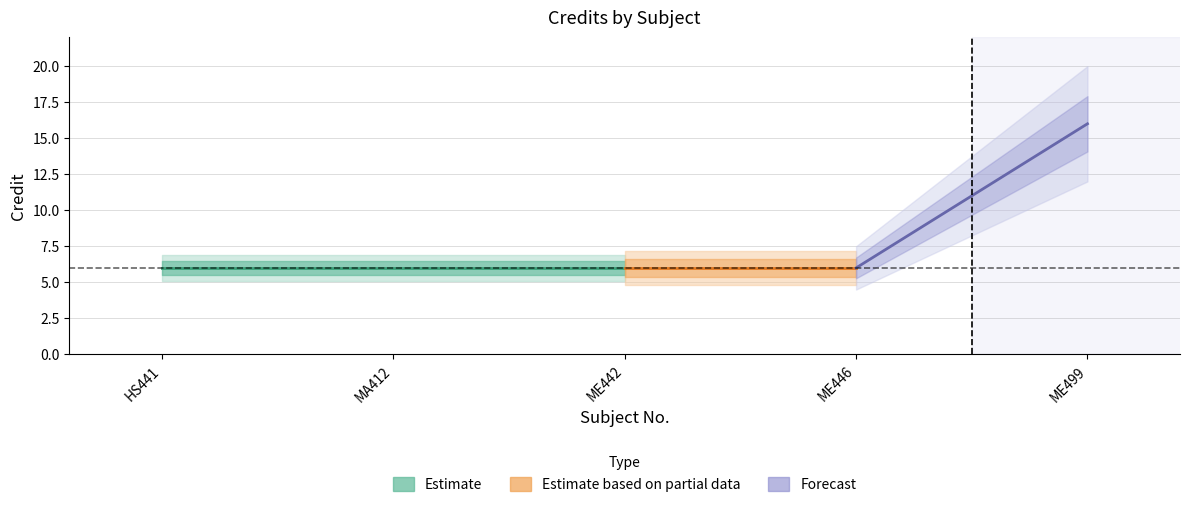

Does the chart have visible grid lines?

Yes